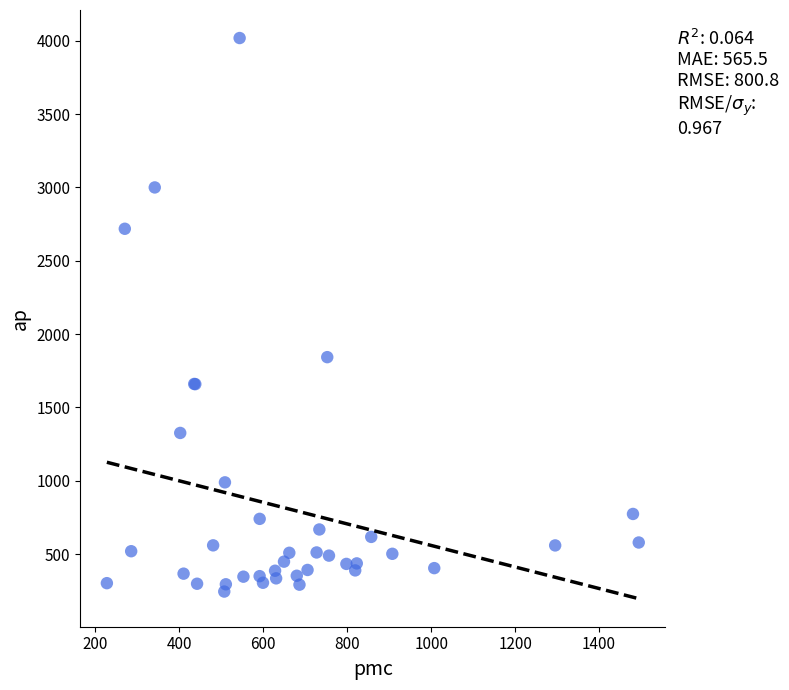

What Y value in the scatter plot is closest to 2131?

1843.0